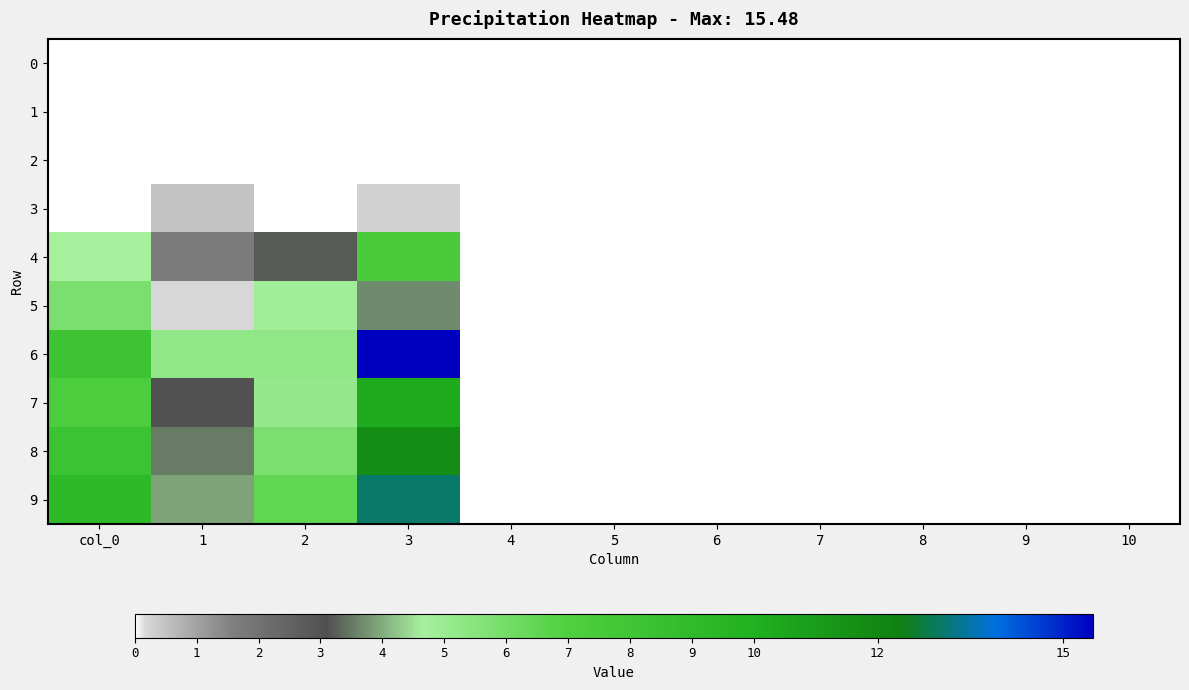

At how many categories does at least one series exceed 4?

4